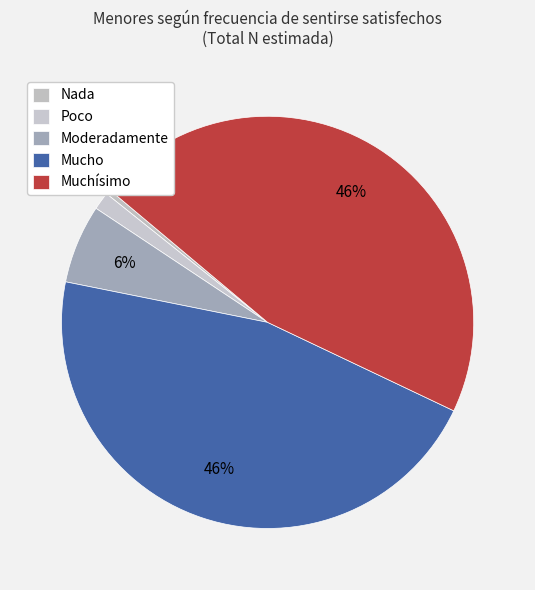

Which has a higher value, Muchísimo or Poco?

Muchísimo